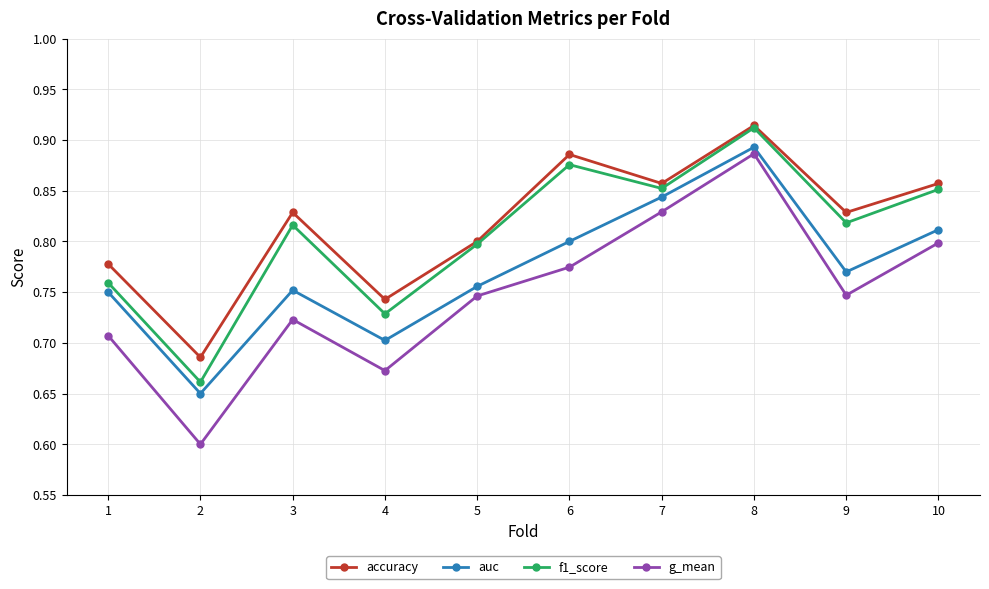

List the series in order of their overall mean, highest first.

accuracy, f1_score, auc, g_mean